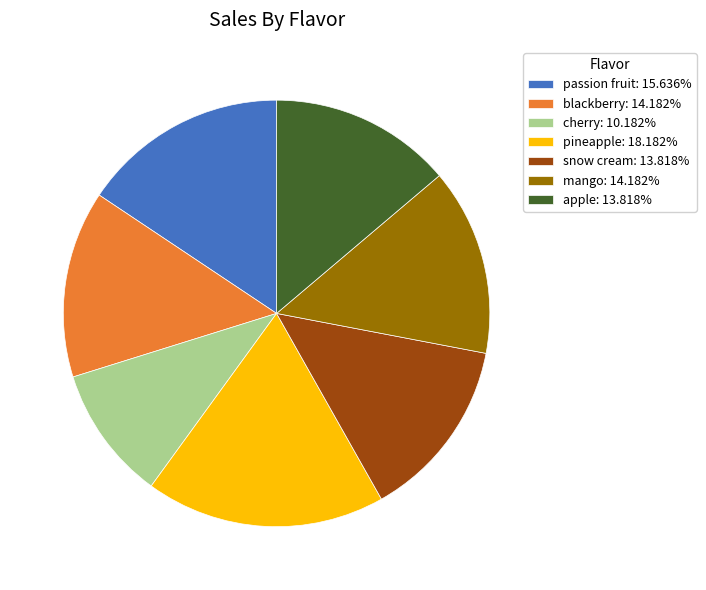

Is the sum of passion fruit: 15.636% and apple: 13.818% greater than half?

No